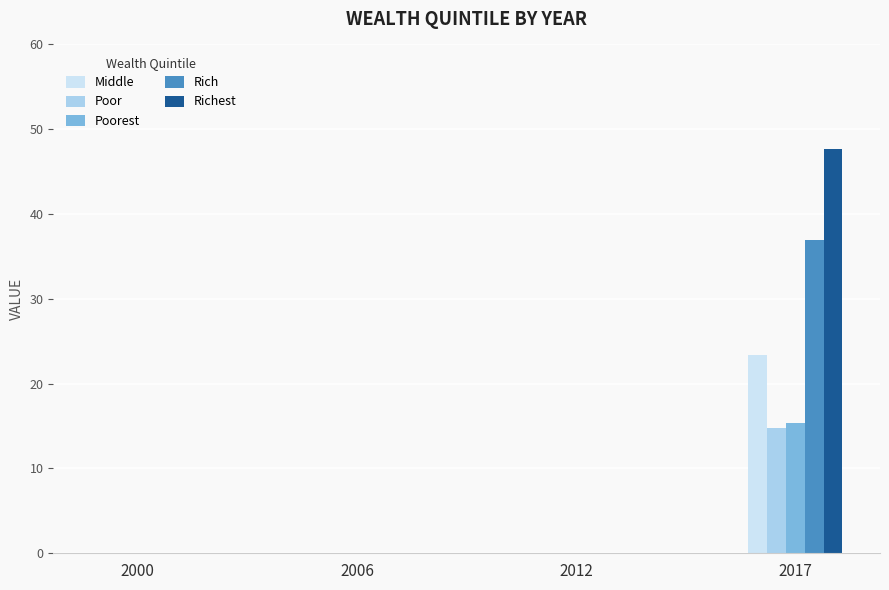

What is the greatest value displayed?

47.7